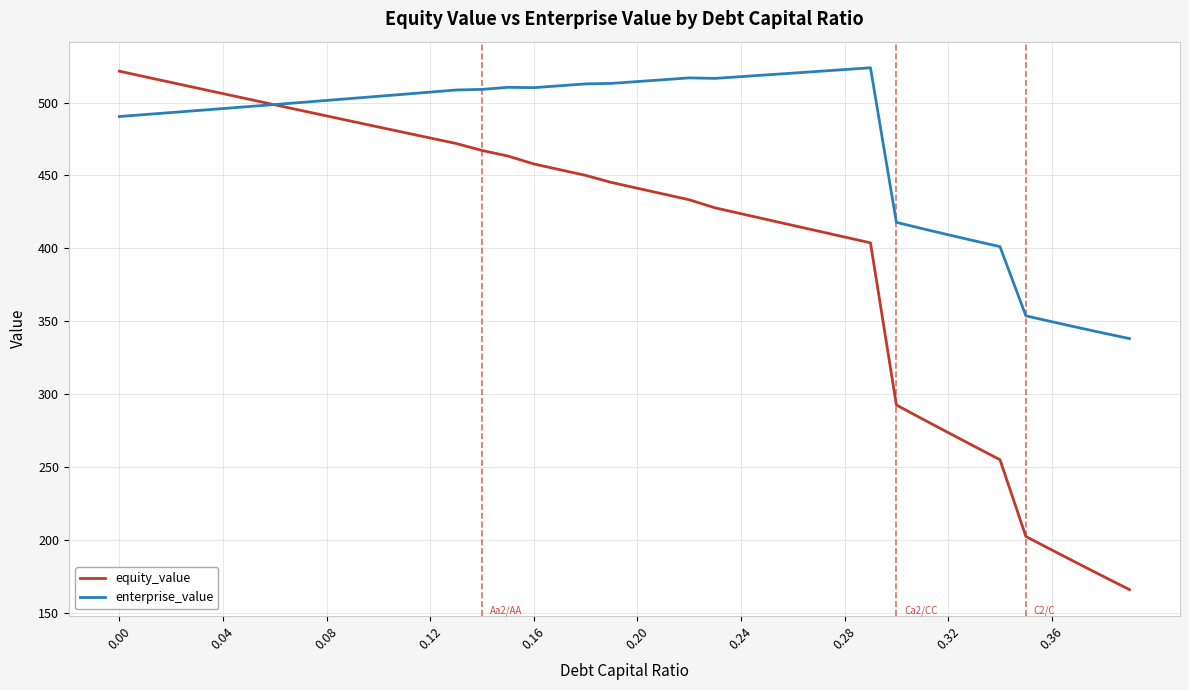

Which series has the widest spread of values?

equity_value